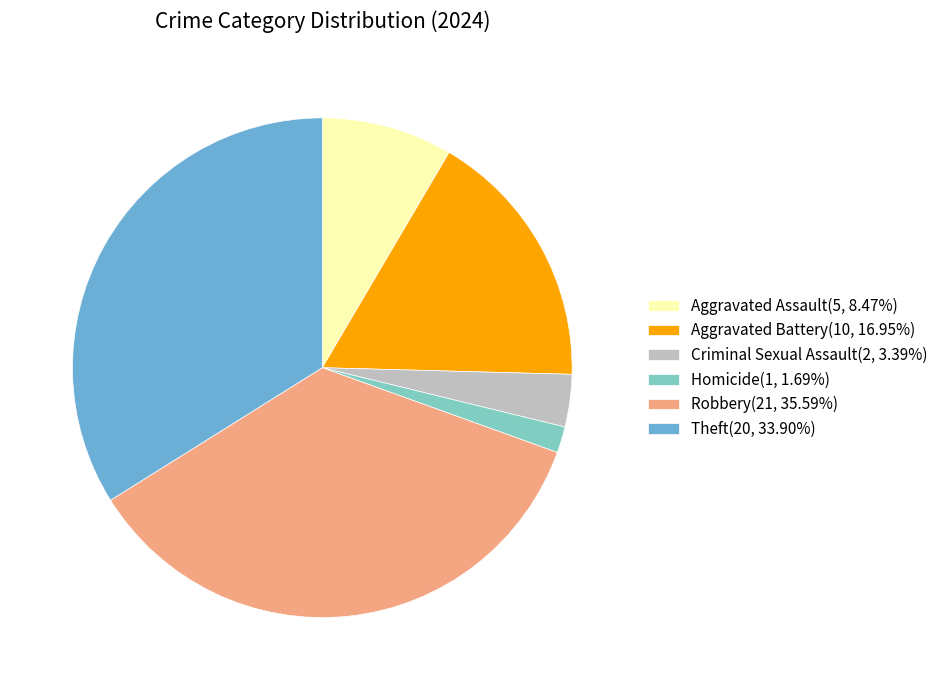

Count the number of slices in the pie.

6